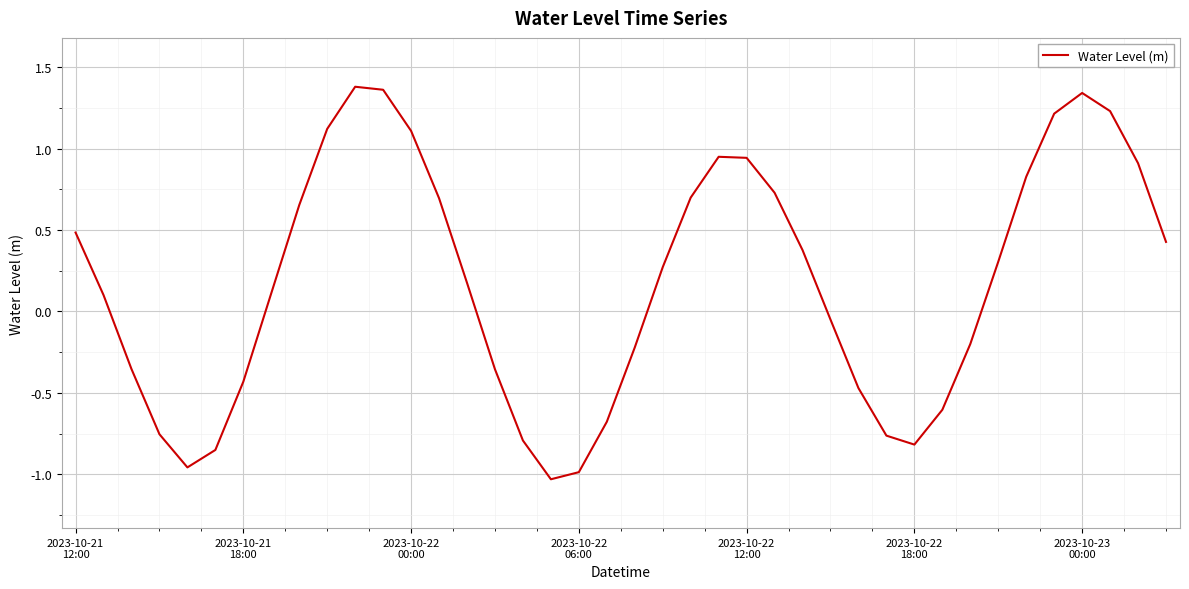

What is the difference between the maximum and minimum values?

2.4